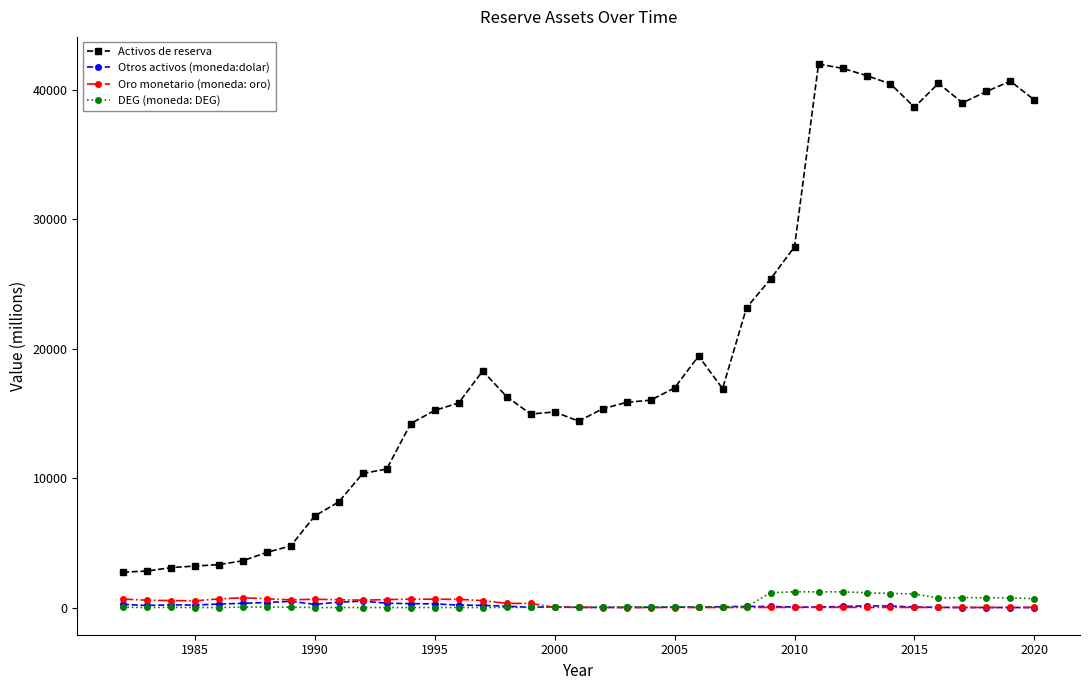

True or false: Oro monetario (moneda: oro) has more than 2 points higher than both neighbors.

True